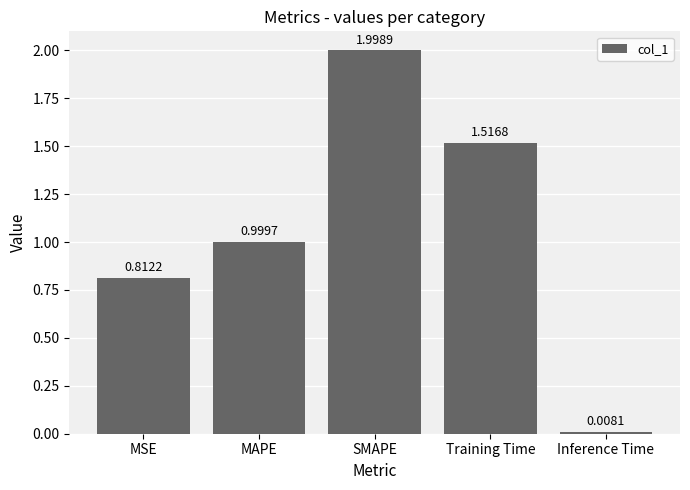

Between MSE and MAPE, which is larger?

MAPE